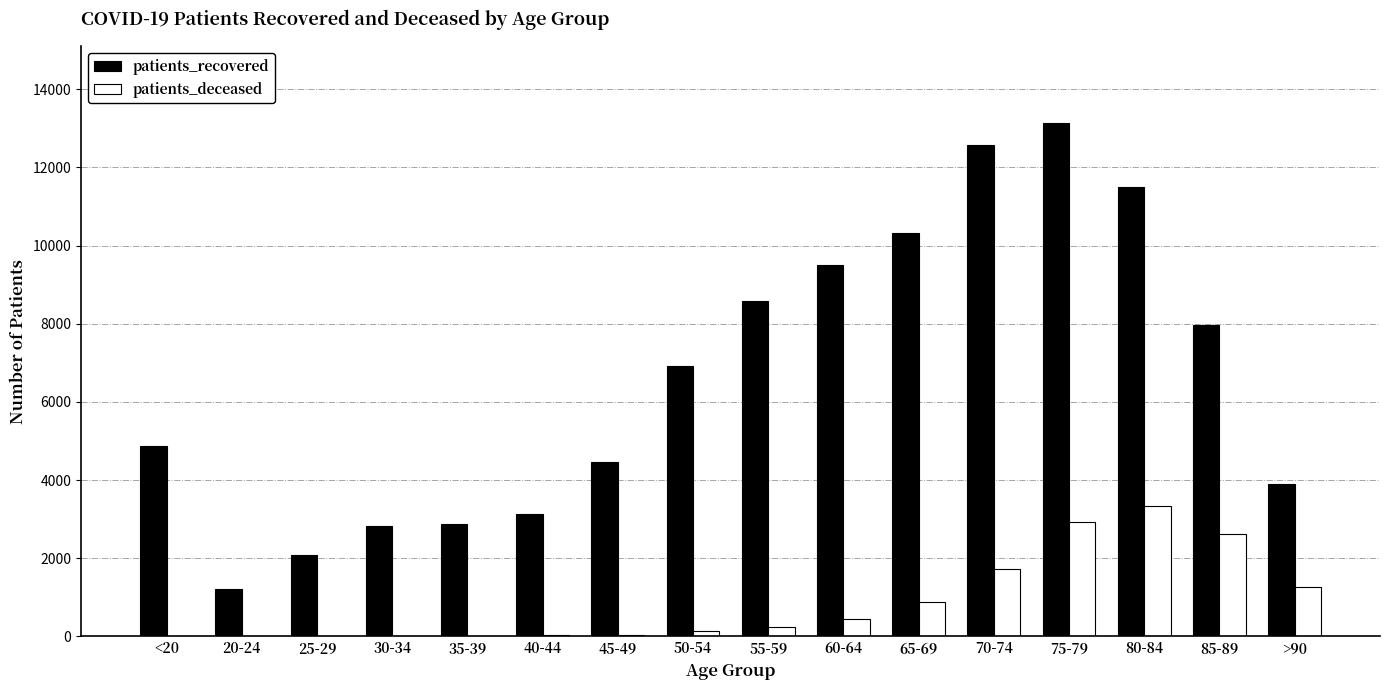

What is the sum of all patients_deceased values?

13733